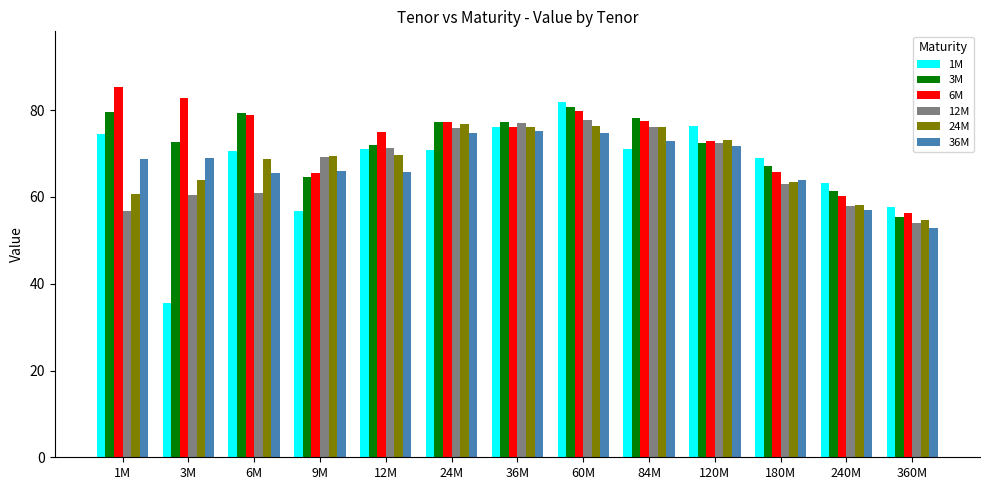

What value does the 3M series have at 1M?

79.6